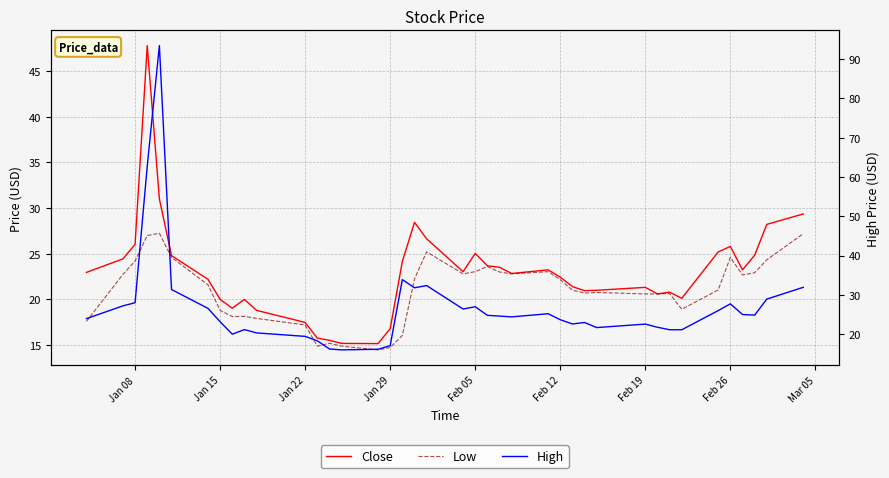

What is the minimum value shown in the chart?

14.5